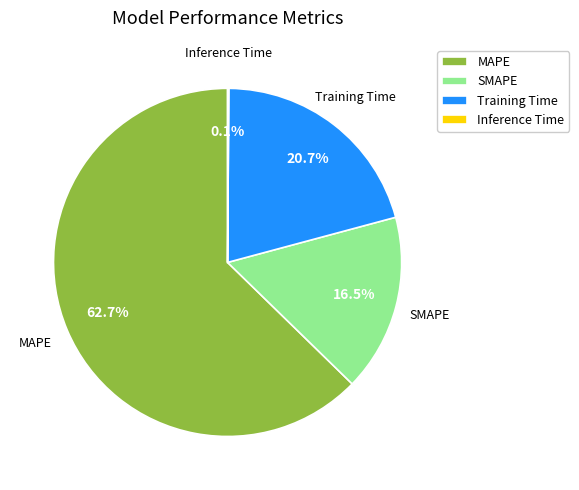

Between MAPE and Training Time, which is larger?

MAPE